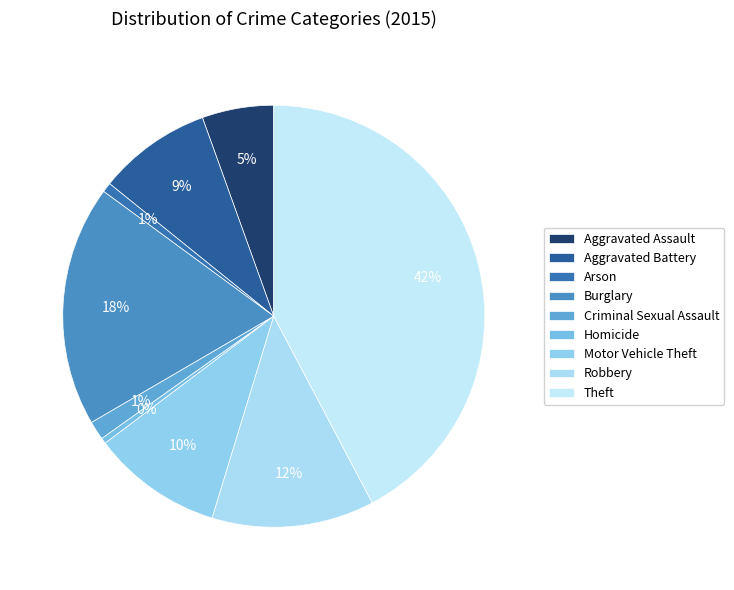

To the nearest percent, what percentage of the pie is Aggravated Battery?

9%